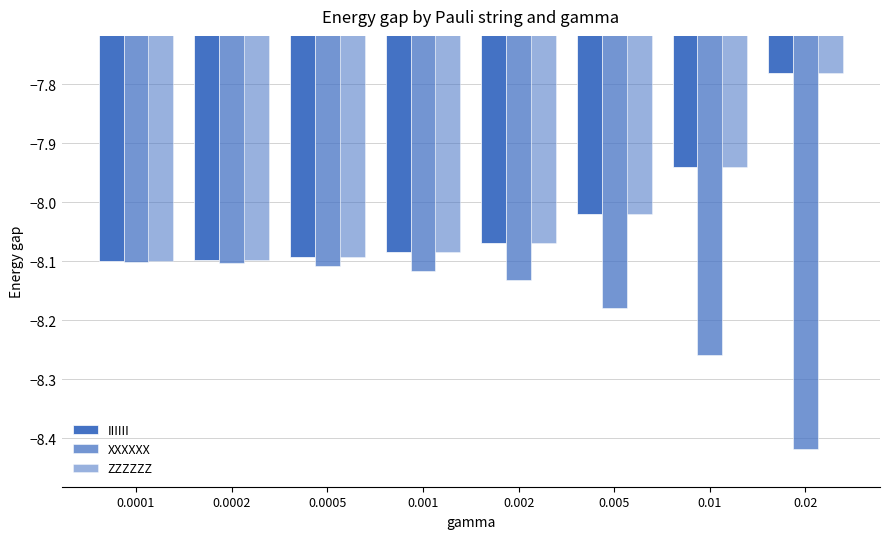

Is it true that XXXXXX equals -12.4 at 0.002?

False